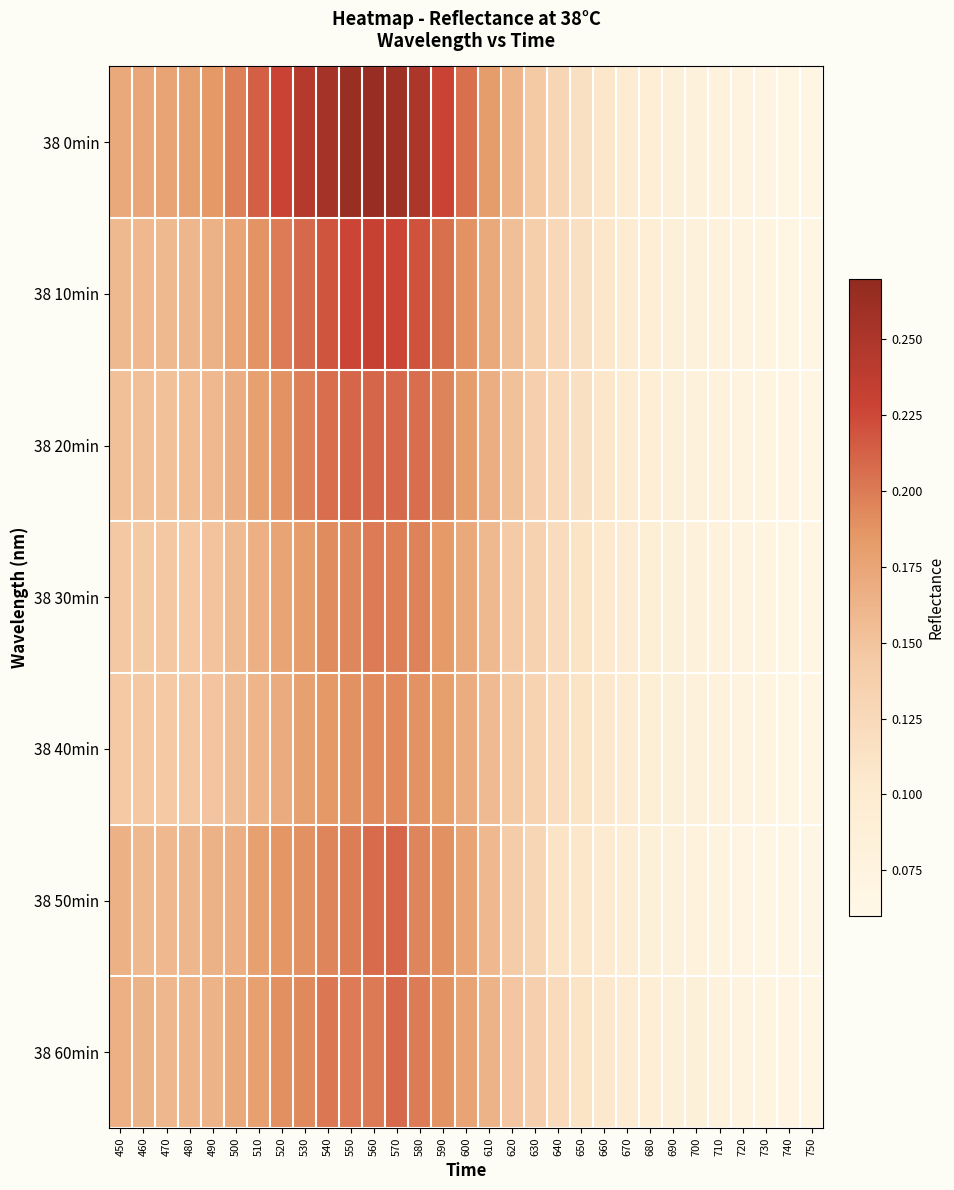

Rank the series at 520 from lowest to highest value.

38 40min, 38 30min, 38 50min, 38 20min, 38 60min, 38 10min, 38 0min